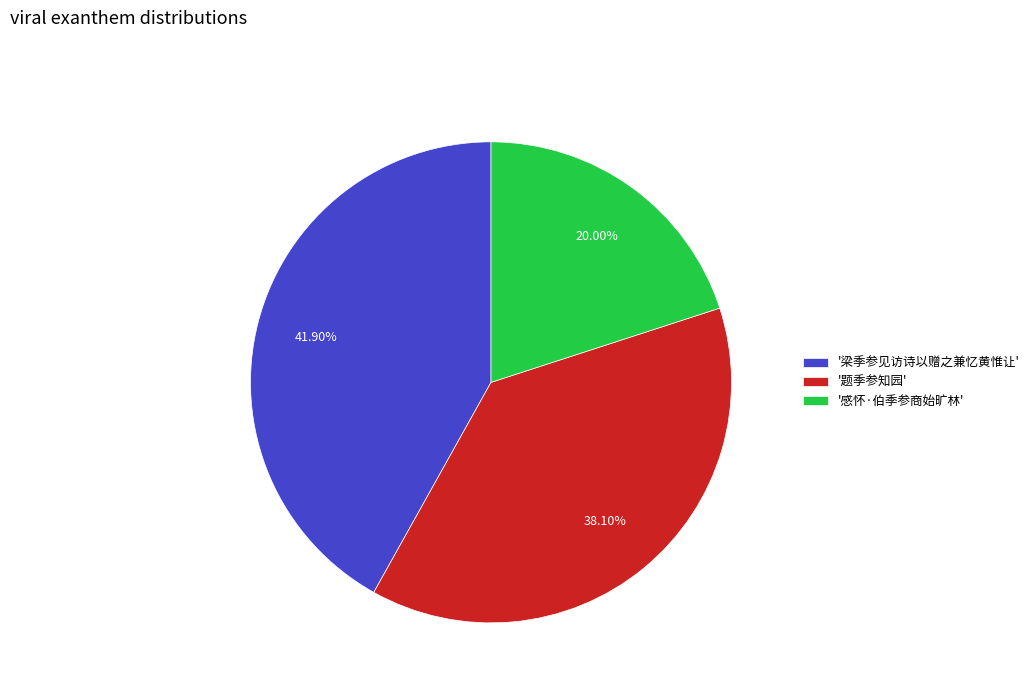

Do '题季参知园' and '梁季参见访诗以赠之兼忆黄惟让' together represent more than half of the pie?

Yes